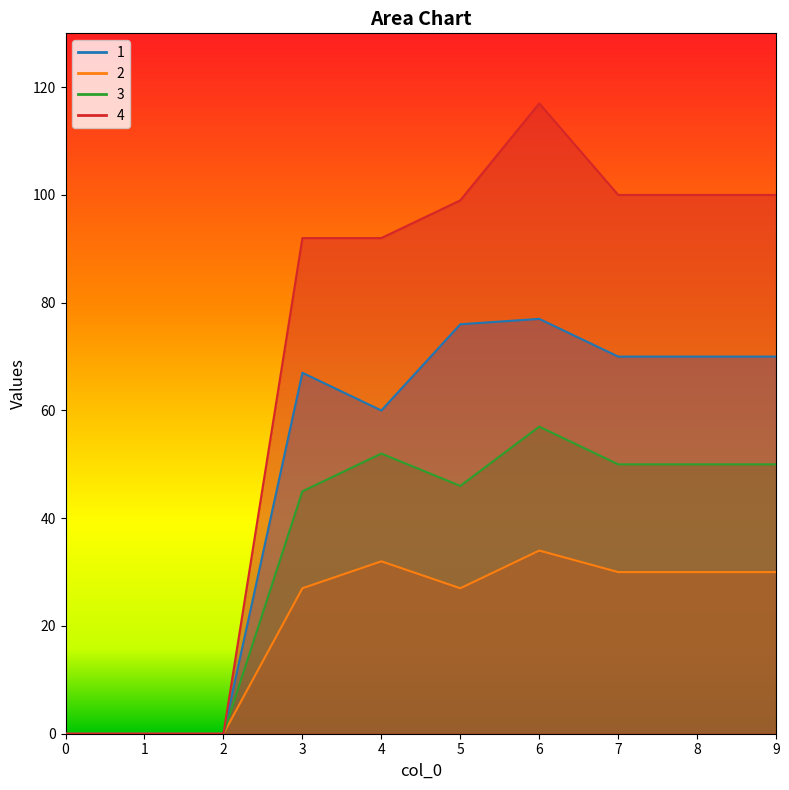

What is the sum of the 2 values at 9 and 5?

57